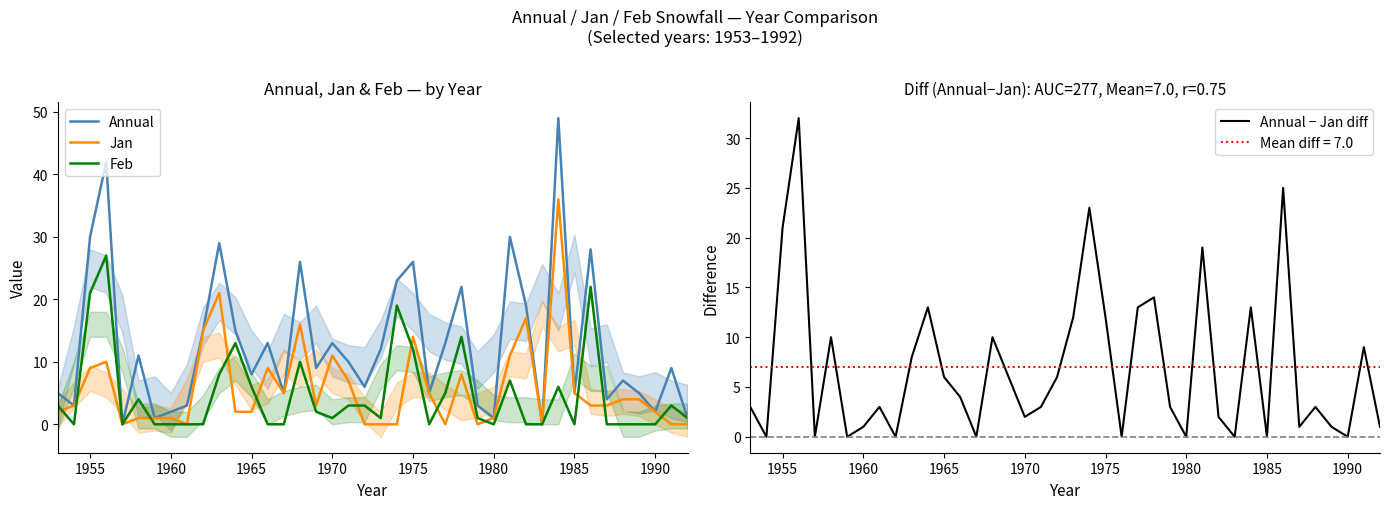

The Annual − Jan diff series shows 15 at 1980. True or false?

False